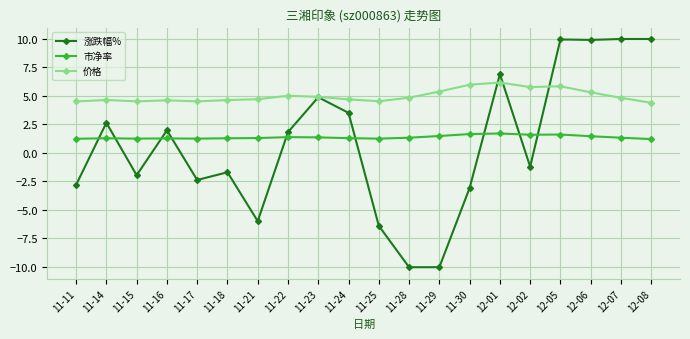

At 12-05, list the series in order from largest to smallest.

涨跌幅%, 价格, 市净率